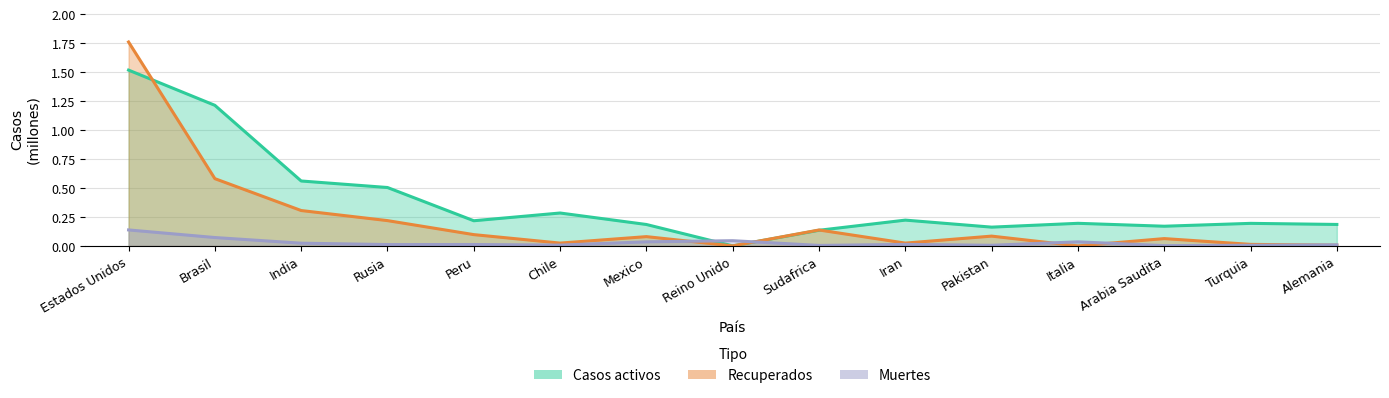

Which label corresponds to the smallest value in the chart?

Reino Unido